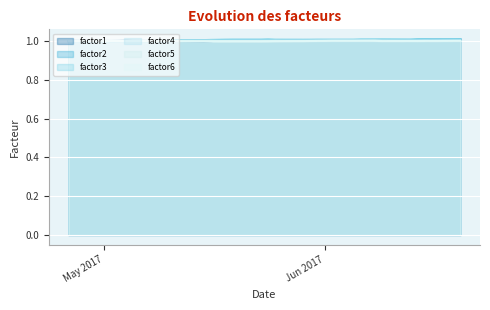

At which category is the sum across all series the highest?

2017-06-20